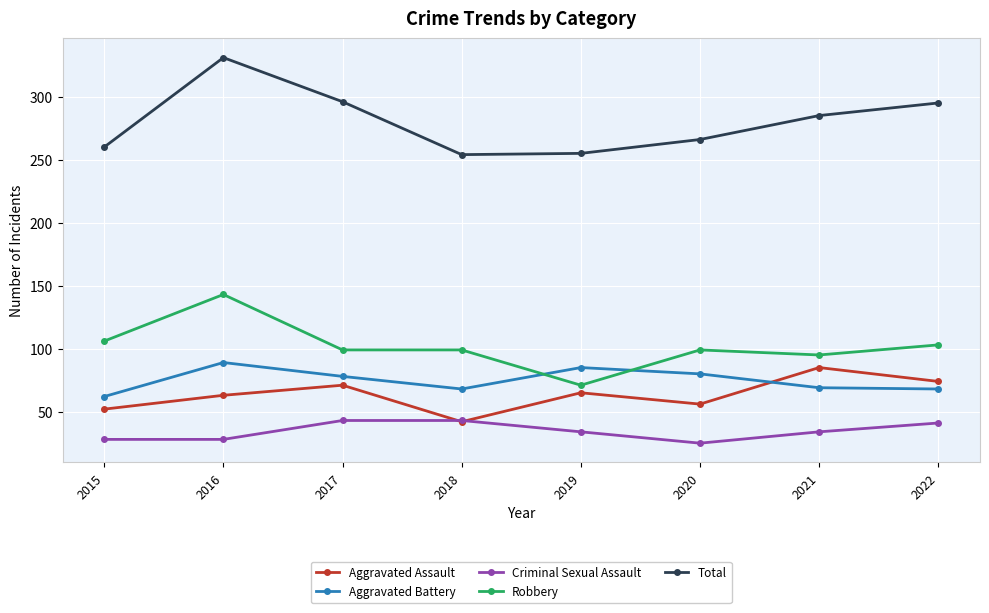

True or false: Total has more than 1 points higher than both neighbors.

False